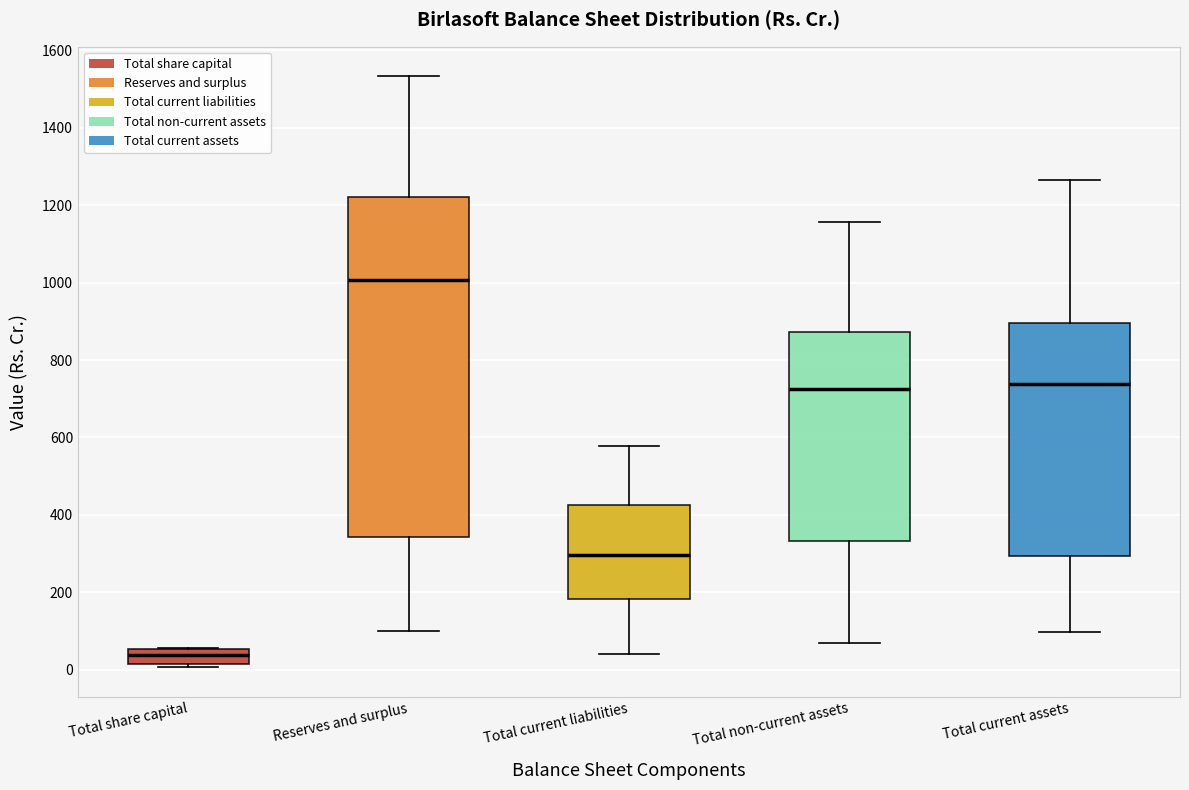

Reading left to right, transcribe this box plot: for each box, give where its median line is, the range the box spans, and where its two whiskers end, as read against the y-axis. The values are not printed on the chart, so give them approximately, as read against the axis.

Total share capital: median 40, box 20 to 60, whiskers 0 to 60
Reserves and surplus: median 1000, box 340 to 1220, whiskers 100 to 1540
Total current liabilities: median 300, box 180 to 420, whiskers 40 to 580
Total non-current assets: median 720, box 340 to 880, whiskers 60 to 1160
Total current assets: median 740, box 300 to 900, whiskers 100 to 1260